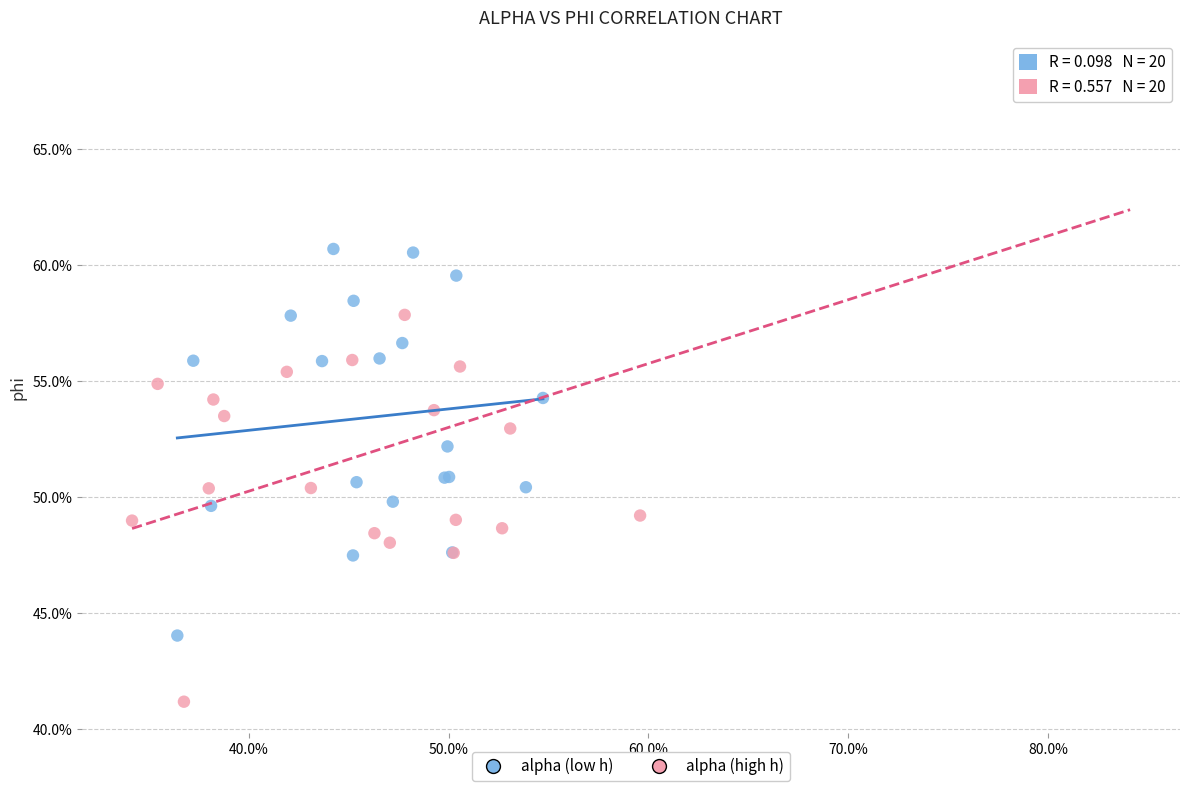

What are all the series names shown in the legend?

alpha (low h), alpha (high h)